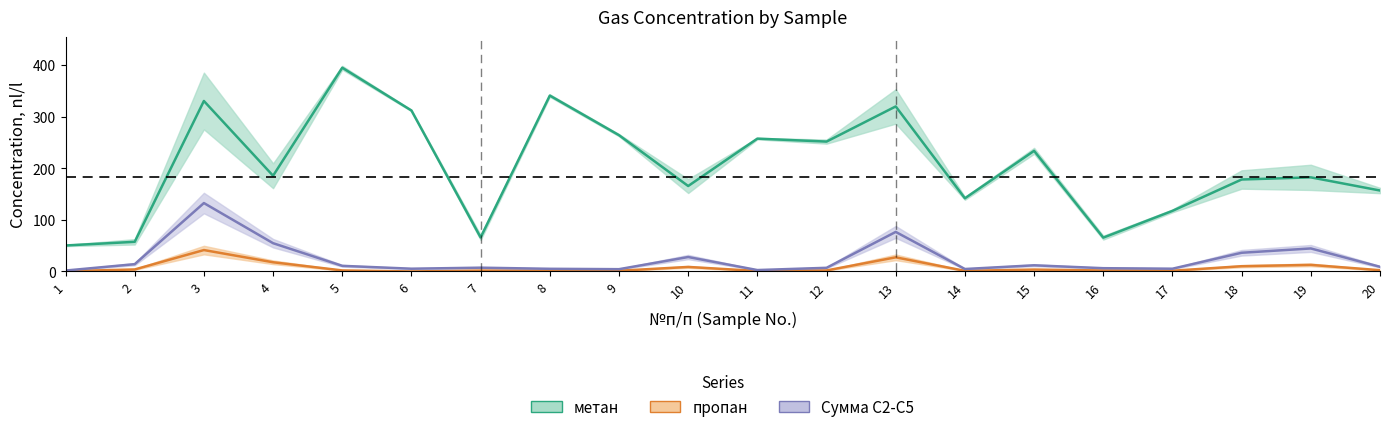

What is the value of the этан point at the 8th from the left?

5.1